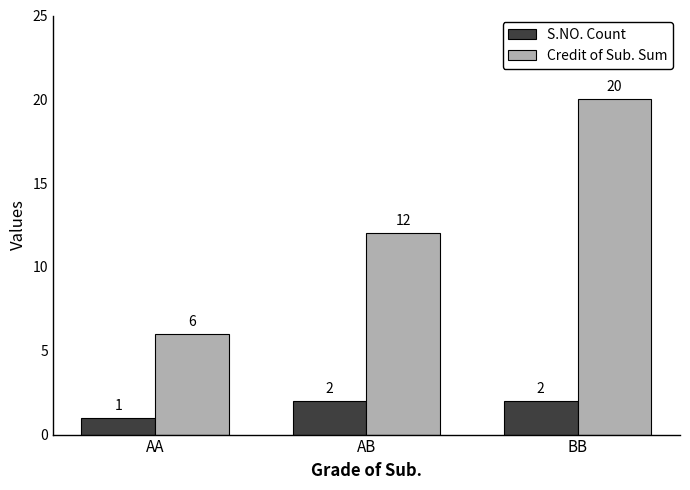

What is the difference between the highest and lowest values at AB?

10